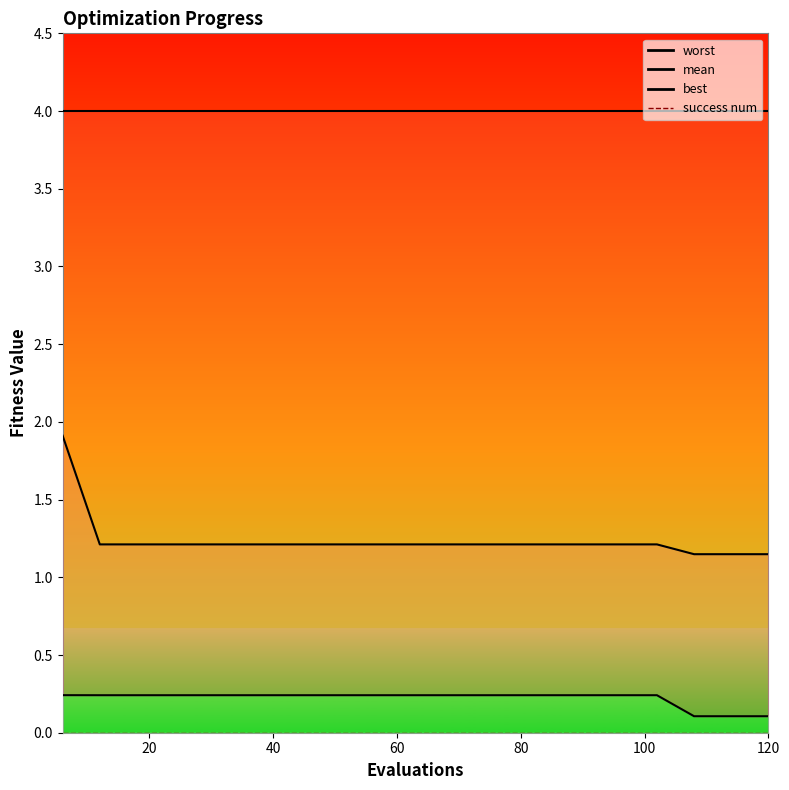

What is the sum of all best values?

4.4